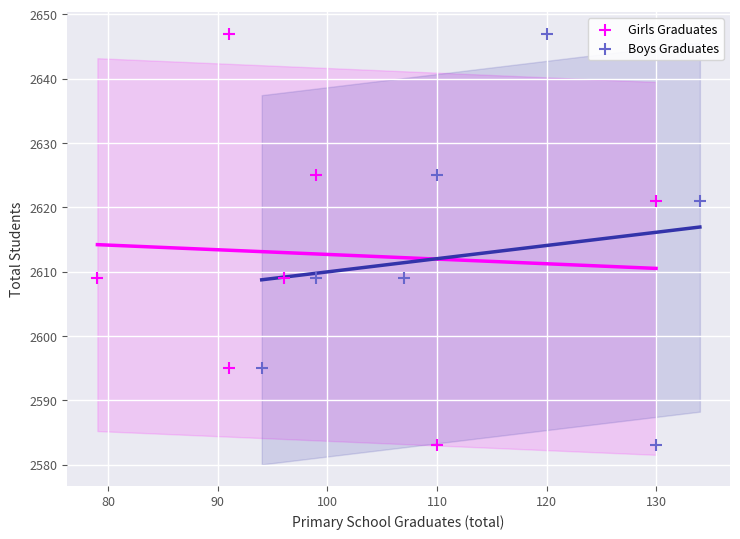

What are all the series names shown in the legend?

Girls Graduates, Boys Graduates